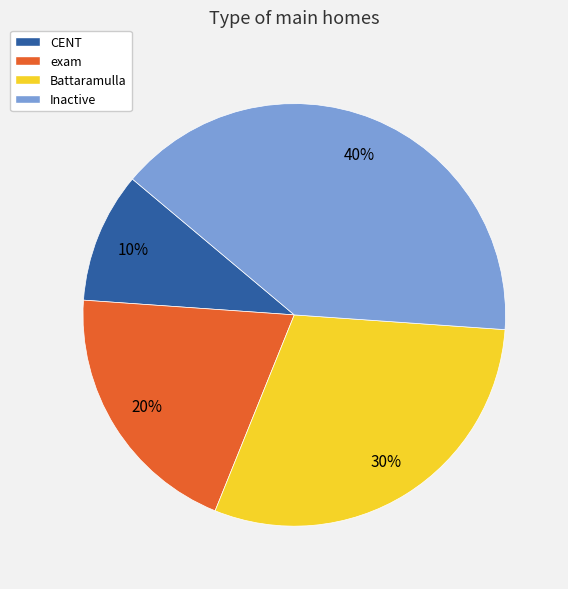

Which category has the smallest portion of the pie?

CENT